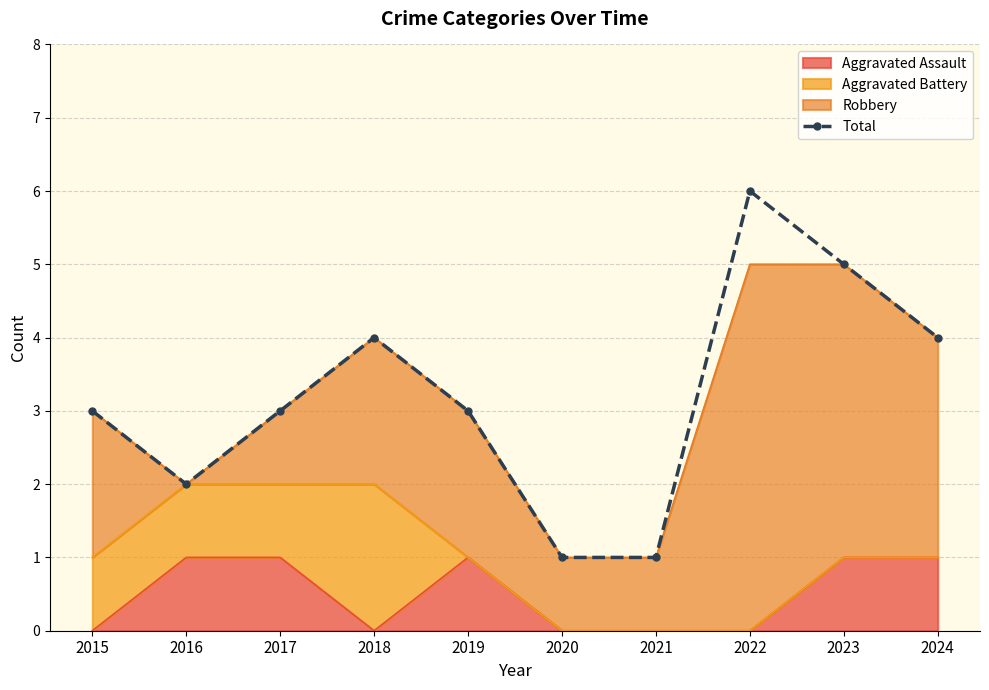

How many data points does each series have?

10